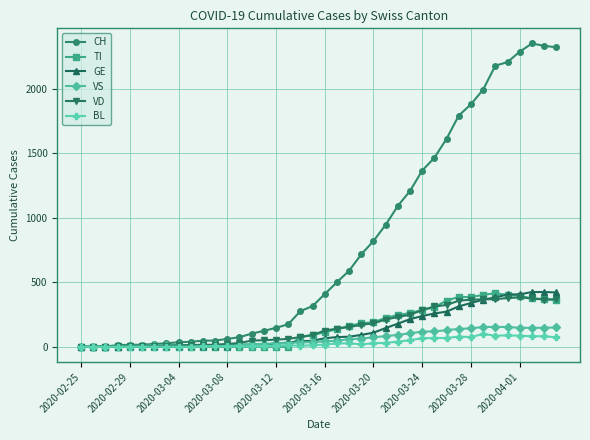

What is the greatest value displayed?

2349